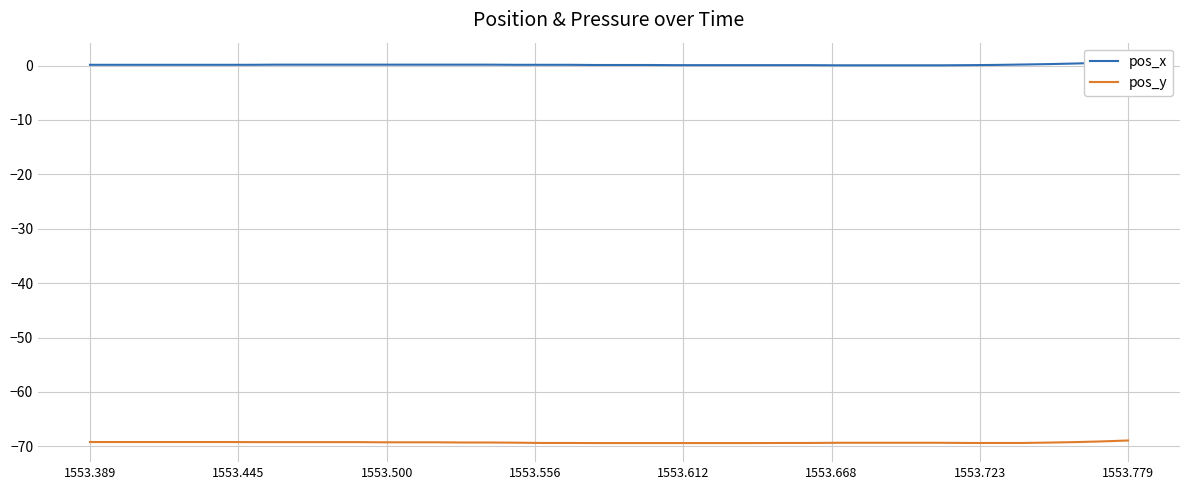

What is the sum of all pos_y values?

-2771.7